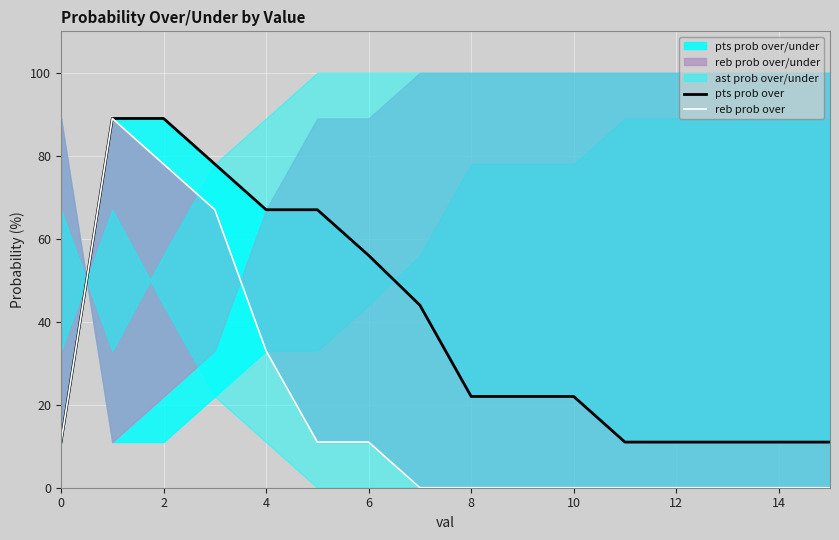

How many interior local peaks does the reb prob over series have?

1